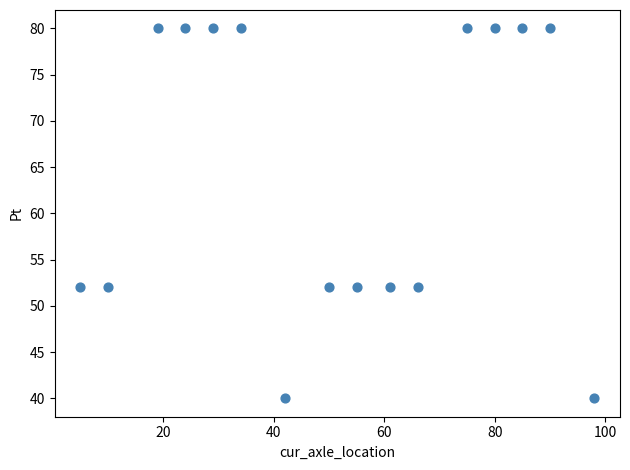

What is the range of X values (max minus min)?

93